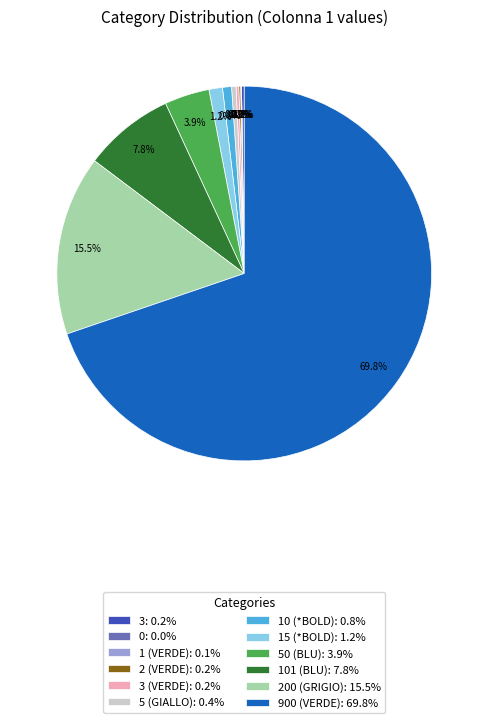

What percentage is the 200 (GRIGIO) slice, to the nearest percent?

16%